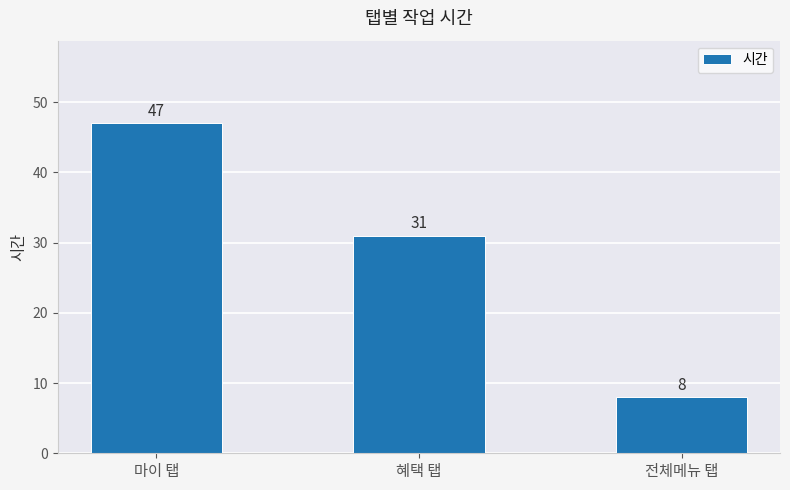

Are the bars grouped side by side (vs. stacked)?

No